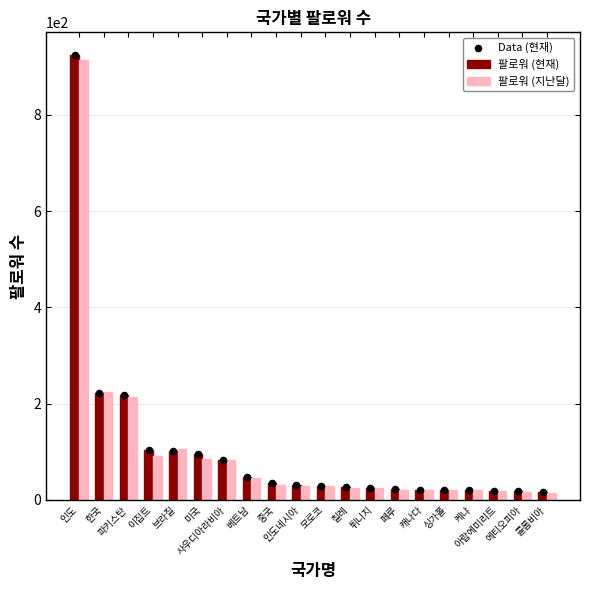

Which series has the largest total across all categories?

팔로워 (현재)